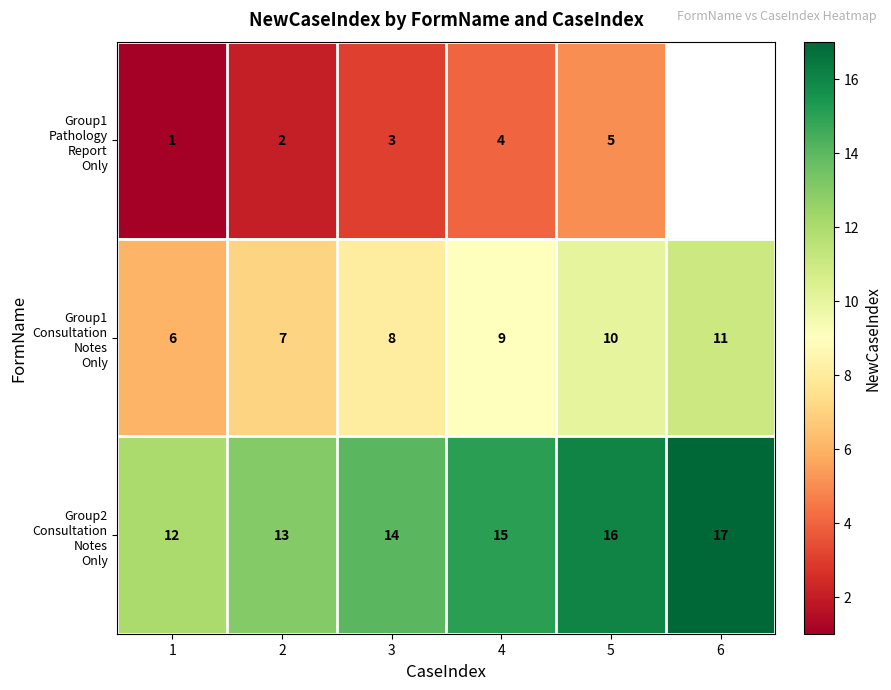

What is the spread (max minus min) of values at 5?

11